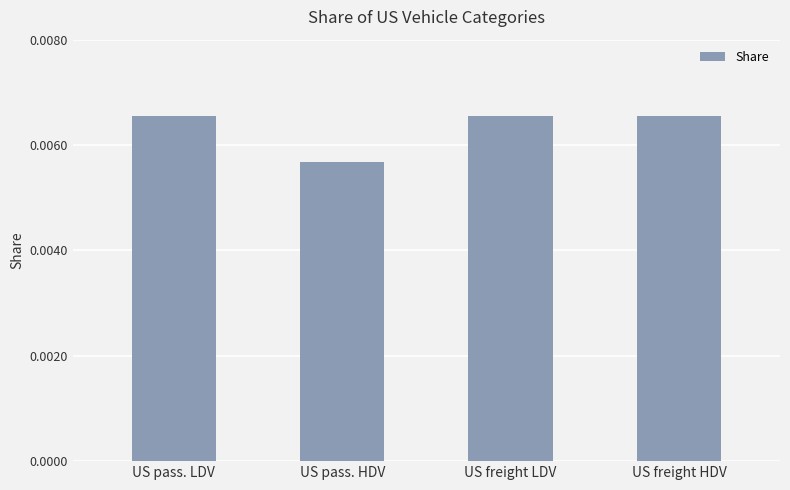

Does the chart contain any negative values?

No